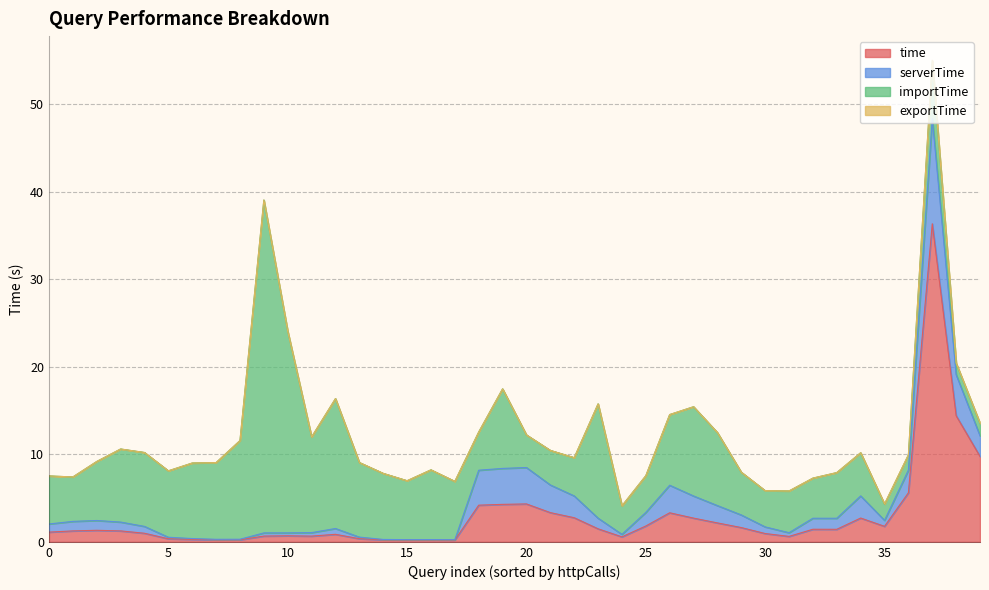

Which series has the largest total across all categories?

importTime